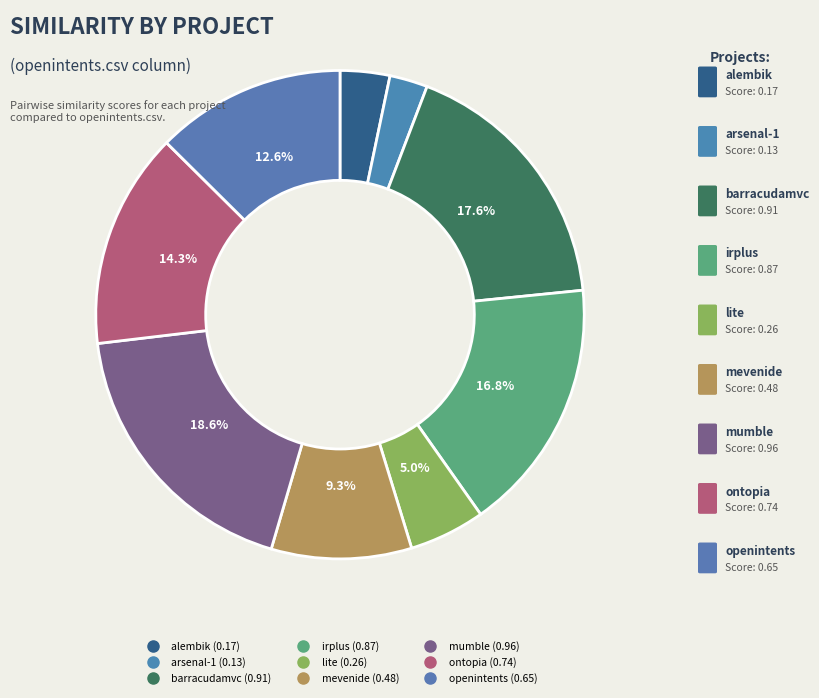

What is the smallest slice in the pie chart?

arsenal-1.csv